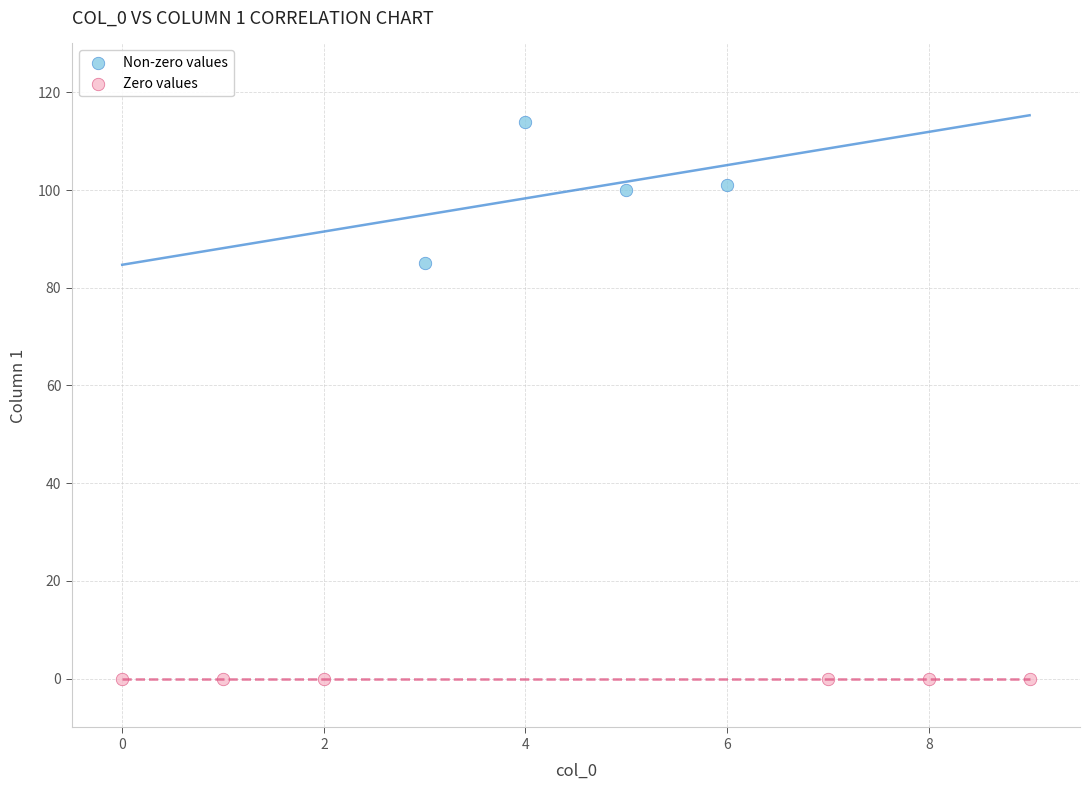

Which series contains the highest Y value?

Non-zero values